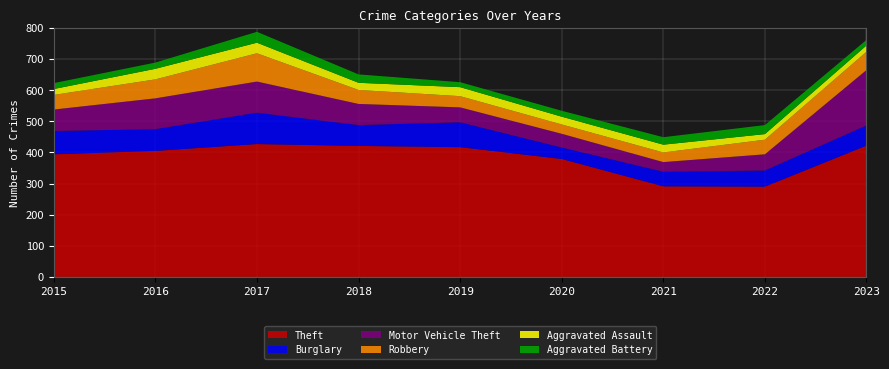

Reading left to right, list all the values displayed in this chart.

Theft: 2015=394	2016=405	2017=427	2018=421	2019=417	2020=379	2021=291	2022=290	2023=422
Burglary: 2015=75	2016=70	2017=101	2018=67	2019=80	2020=37	2021=47	2022=52	2023=65
Motor Vehicle Theft: 2015=69	2016=99	2017=100	2018=68	2019=48	2020=44	2021=31	2022=52	2023=178
Robbery: 2015=47	2016=61	2017=91	2018=45	2019=36	2020=30	2021=31	2022=47	2023=59
Aggravated Assault: 2015=19	2016=34	2017=34	2018=23	2019=29	2020=25	2021=25	2022=18	2023=20
Aggravated Battery: 2015=19	2016=20	2017=35	2018=27	2019=16	2020=19	2021=24	2022=29	2023=18